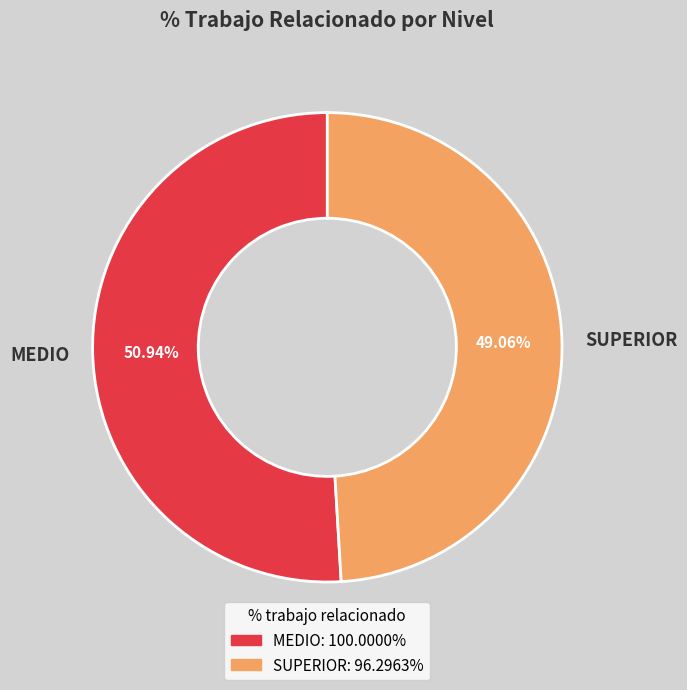

What is the ratio of the value at MEDIO to the value at SUPERIOR?

1.0